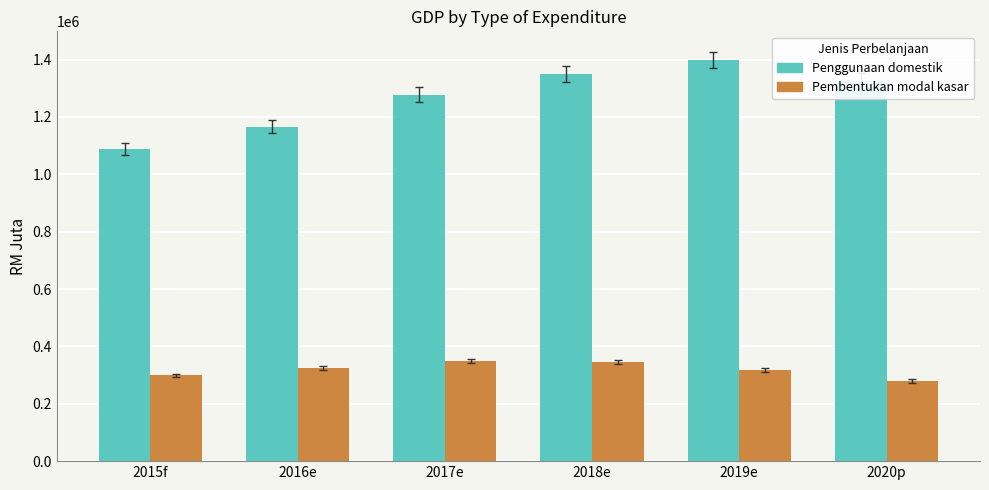

At how many categories does at least one series exceed 766997?

6